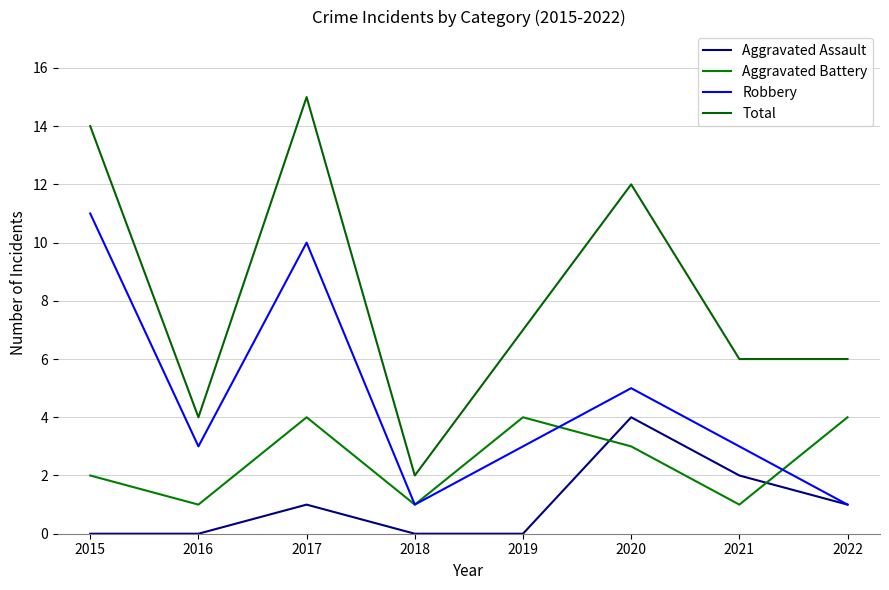

What is the maximum value for Aggravated Battery?

4